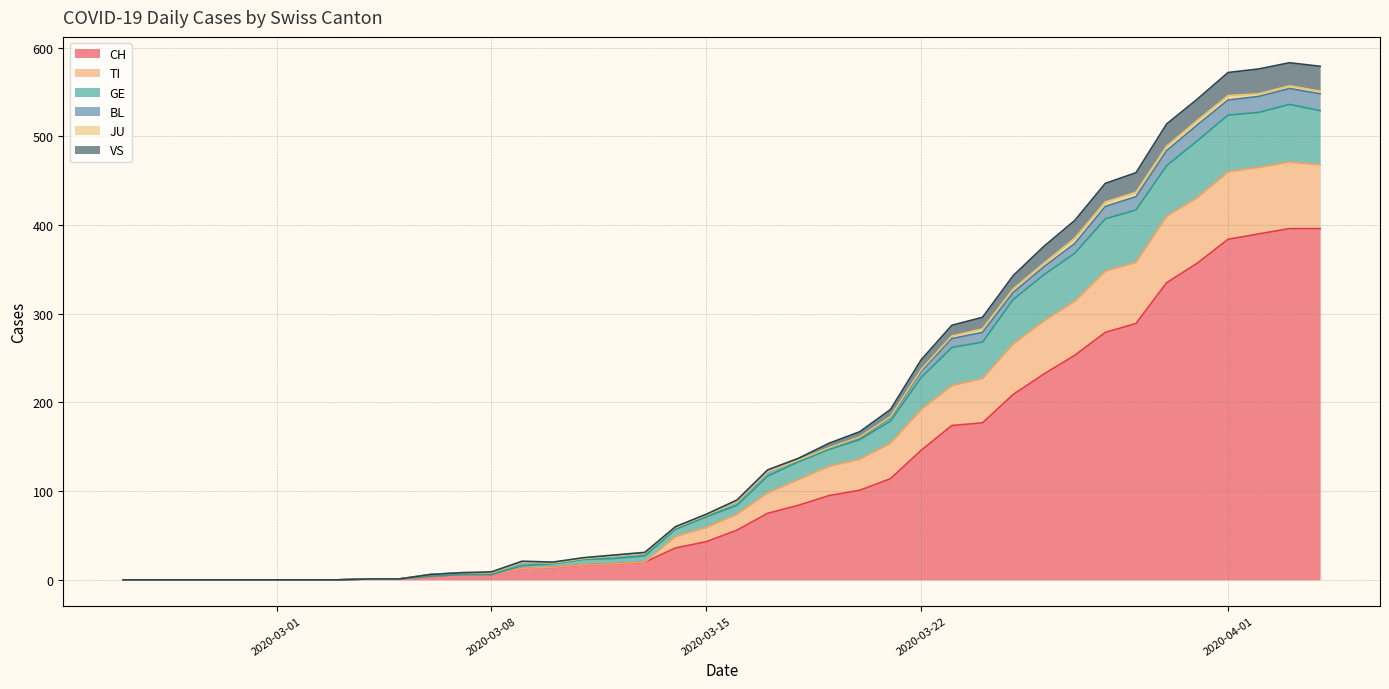

Does the chart display data point markers on the line(s)?

No